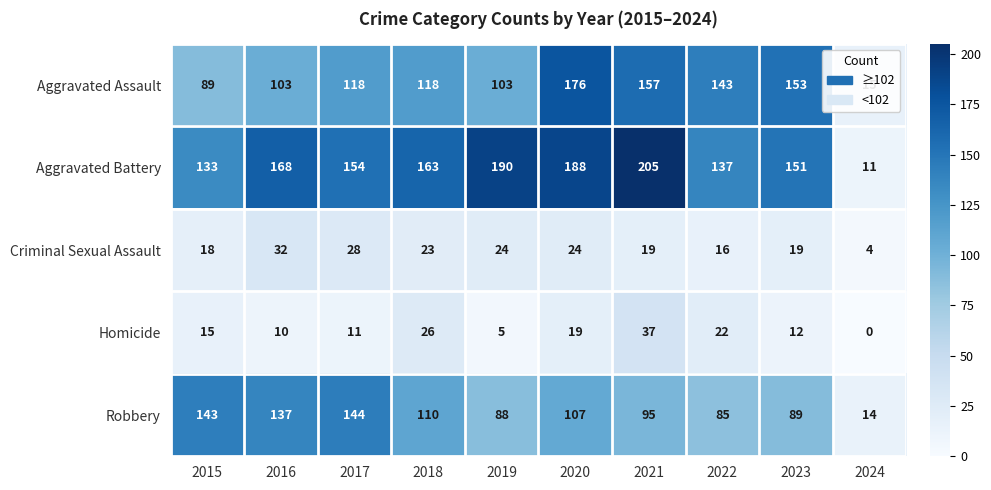

What is the maximum value for Aggravated Assault?

176